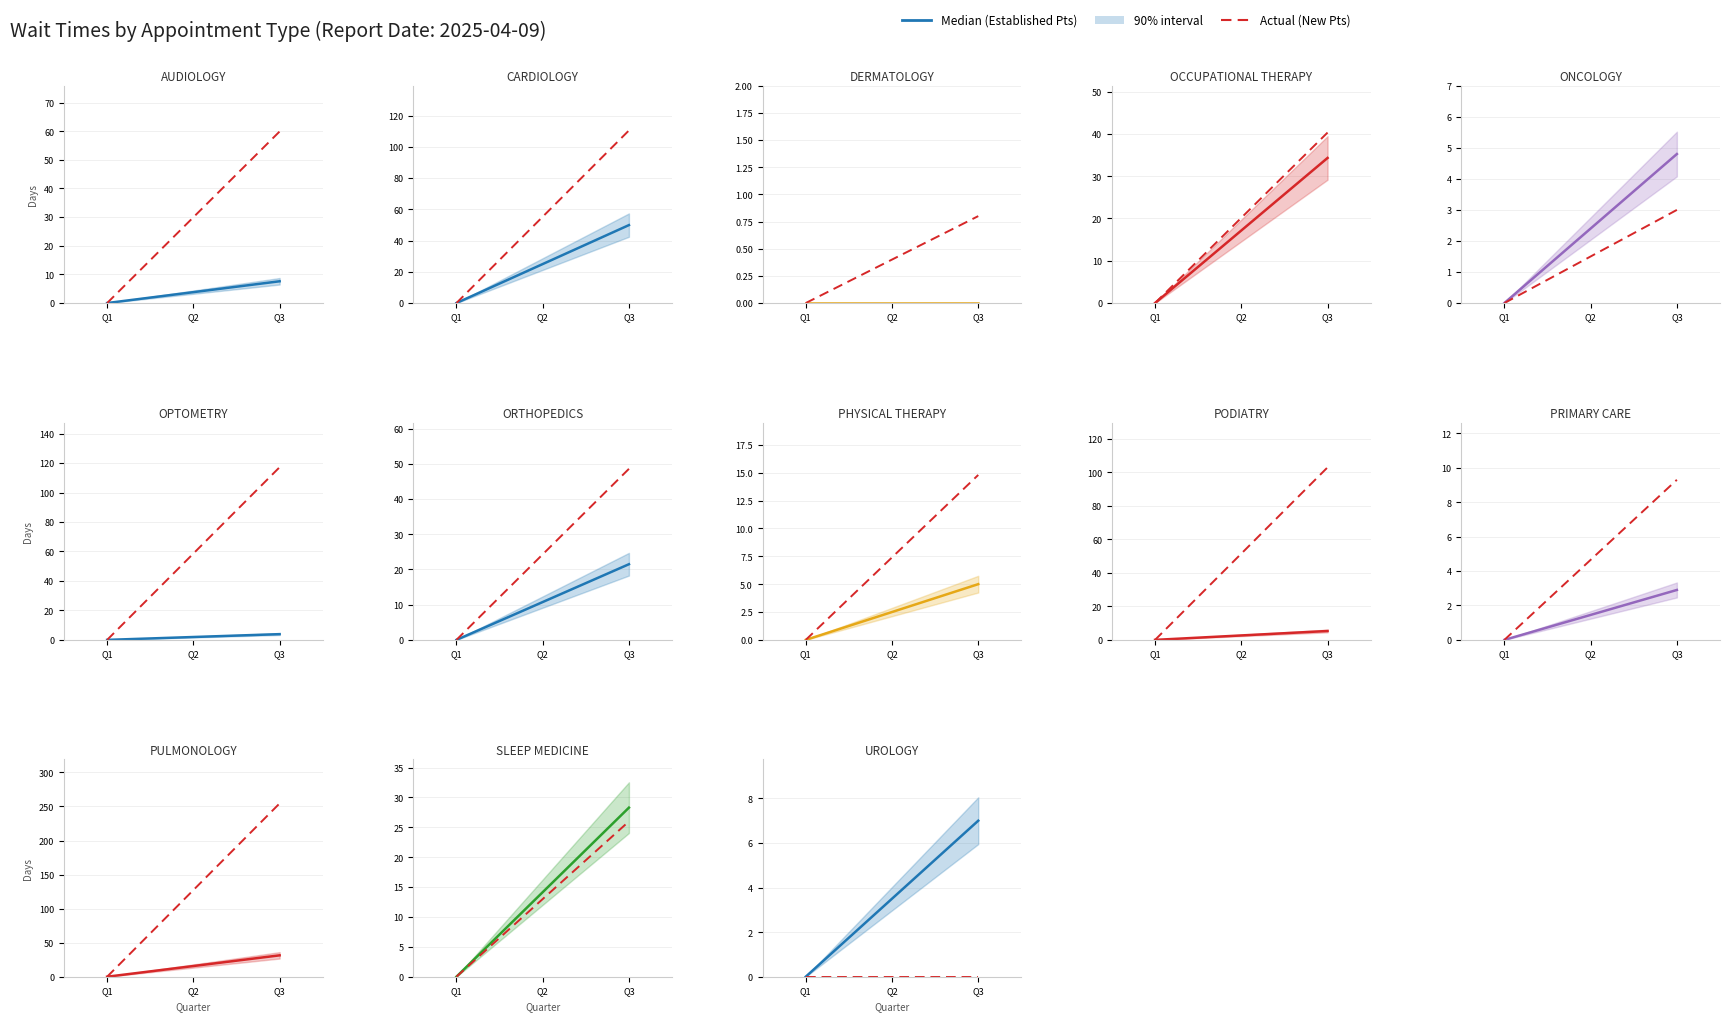

Is the value of New Patients (actual) at Q3 greater than the value of Established Patients (median) at Q3?

No